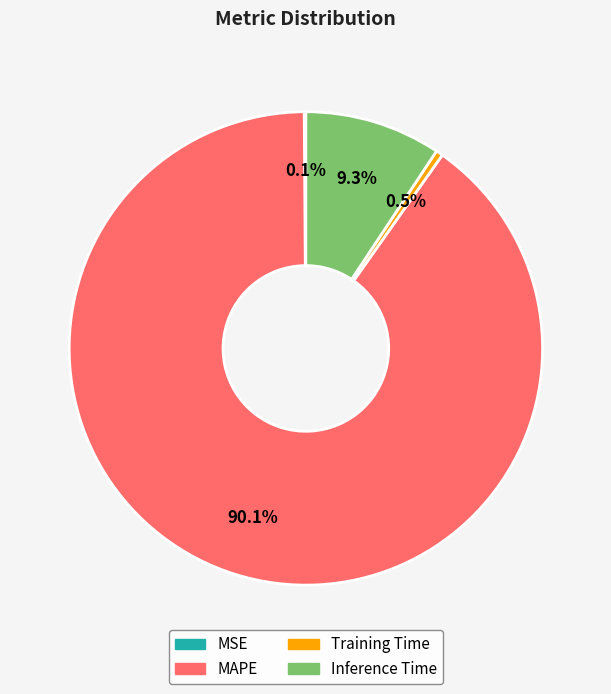

To the nearest percent, what is the difference between the largest and smallest slice percentages?

90%